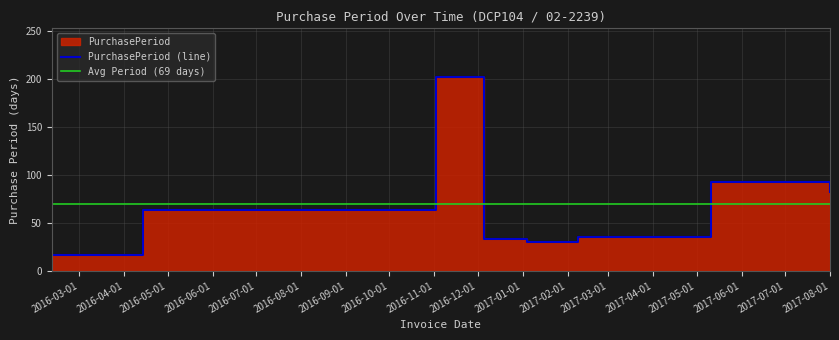

What is the label of the 6th point from the right?

2016-11-02